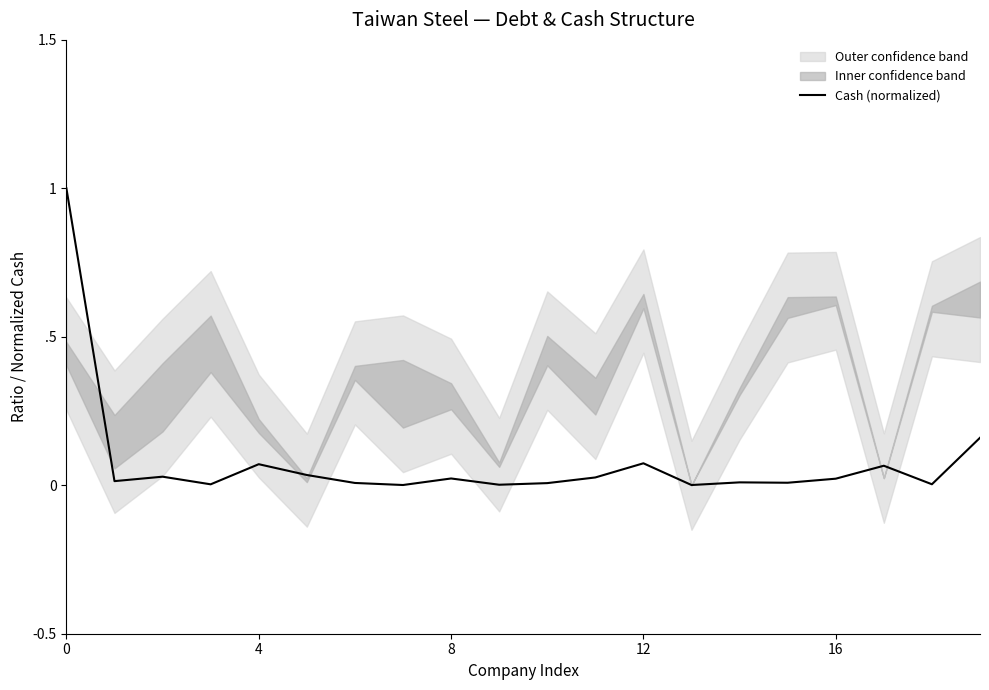

What is the maximum value shown in the chart?

1.0